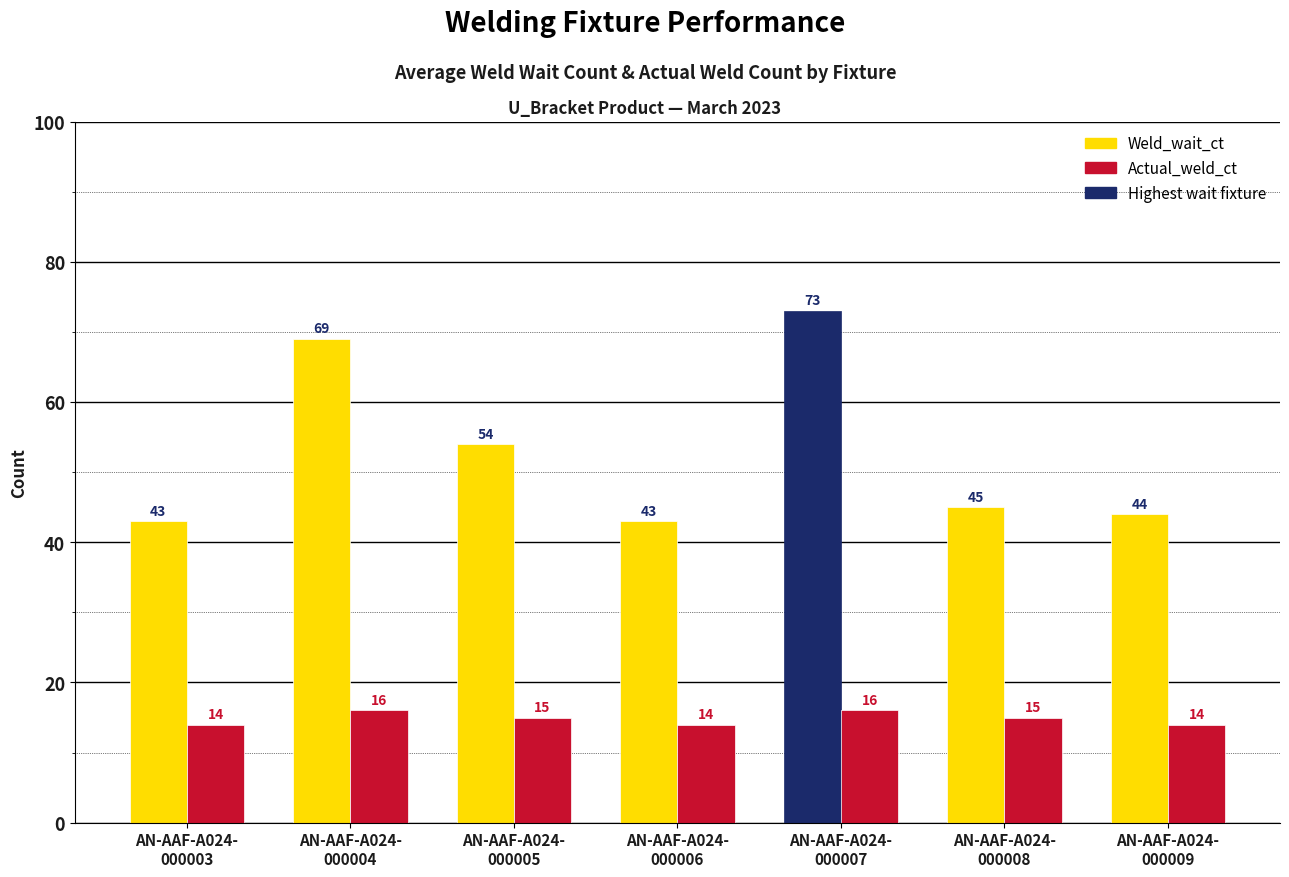

Rank the series at AN-AAF-A024-
000009 from lowest to highest value.

Actual_weld_ct, Weld_wait_ct